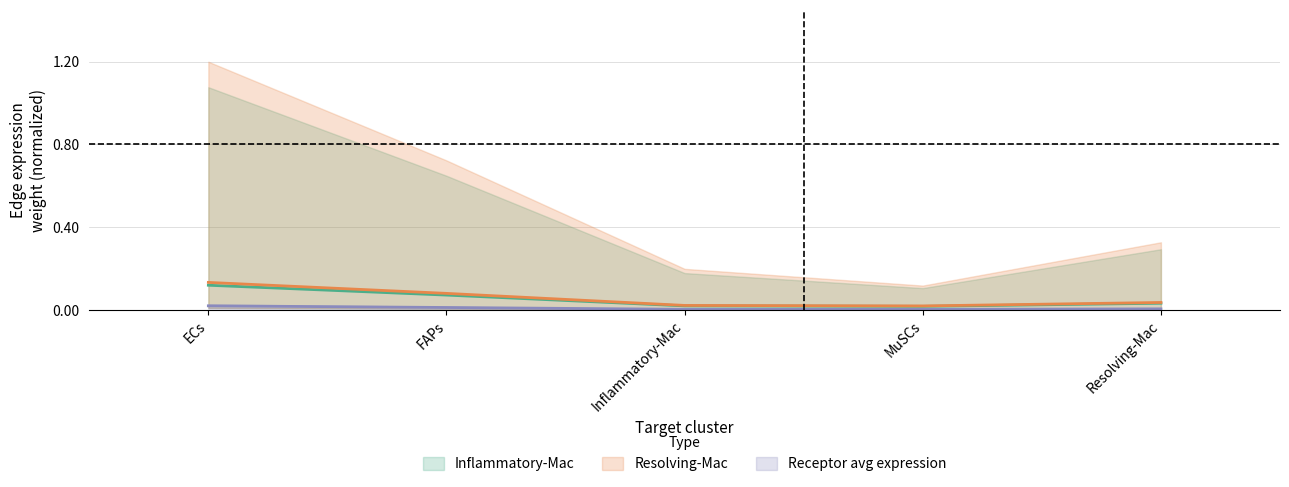

At which category does Resolving-Mac Edge avg weight reach its first local valley?

MuSCs